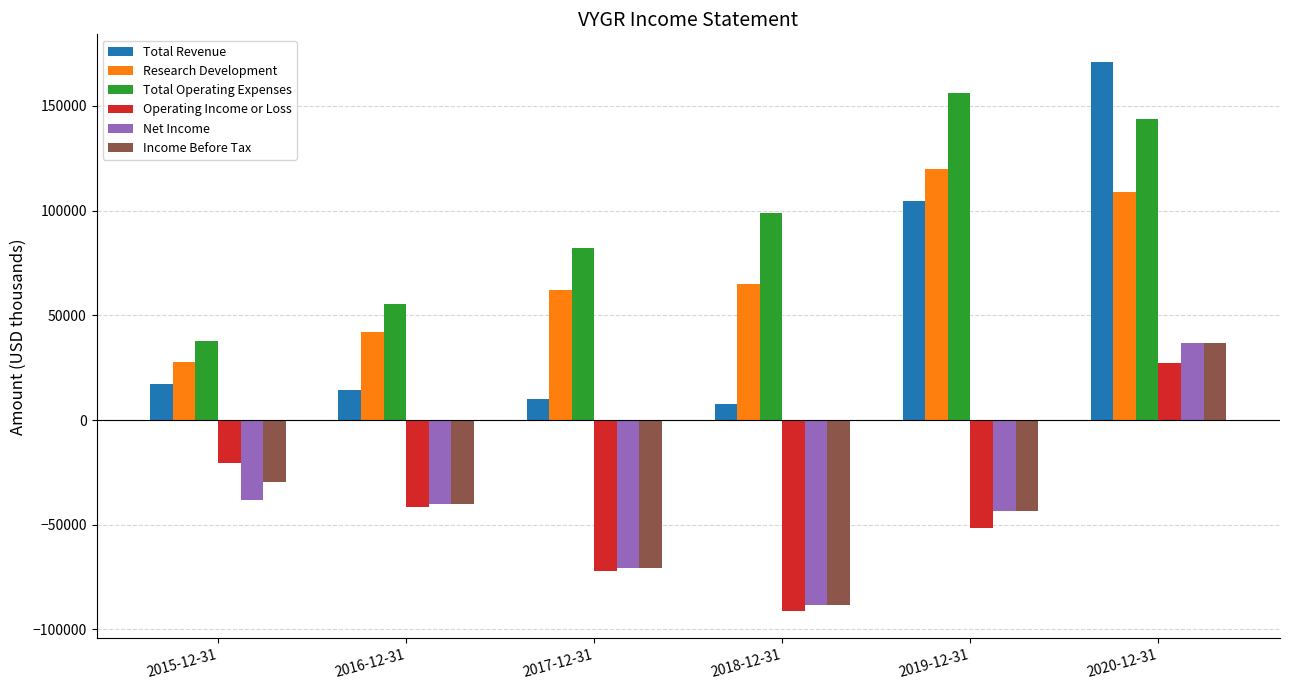

What is the sum of the Total Operating Expenses values at 2016-12-31 and 2017-12-31?

137500